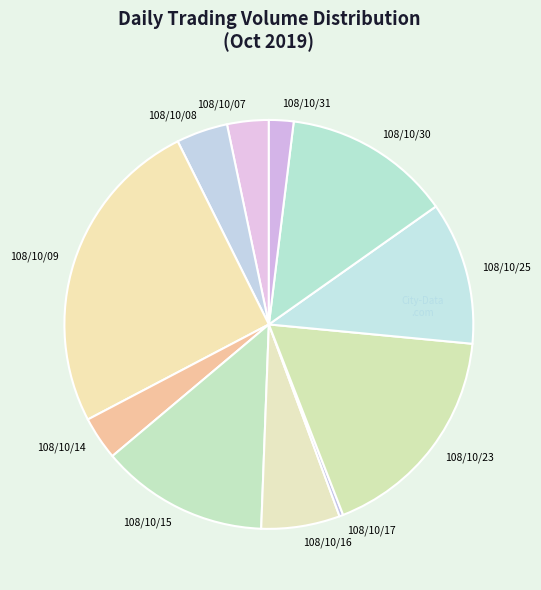

How many segments does this pie chart have?

11